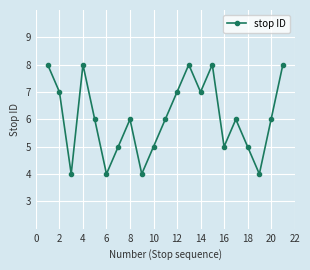

How many lines are shown in the chart?

1